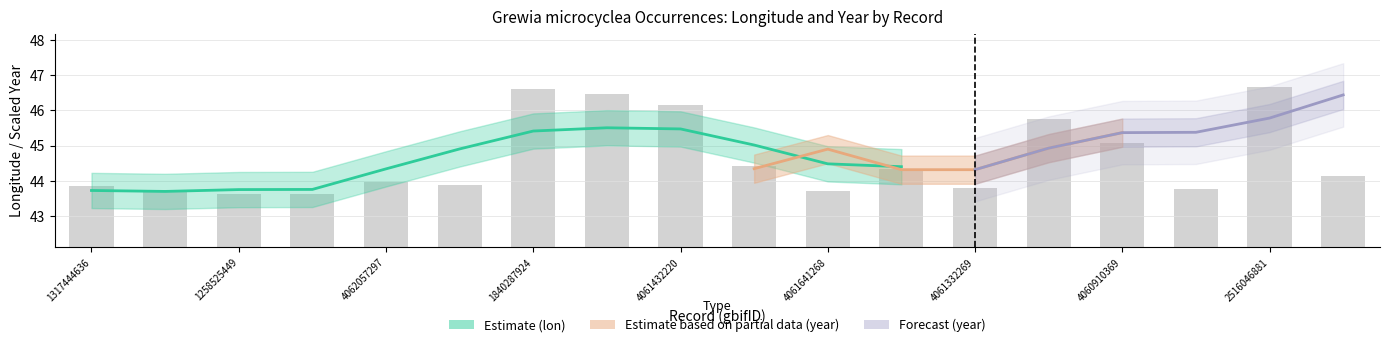

What is the difference between the maximum and minimum values?

3.1